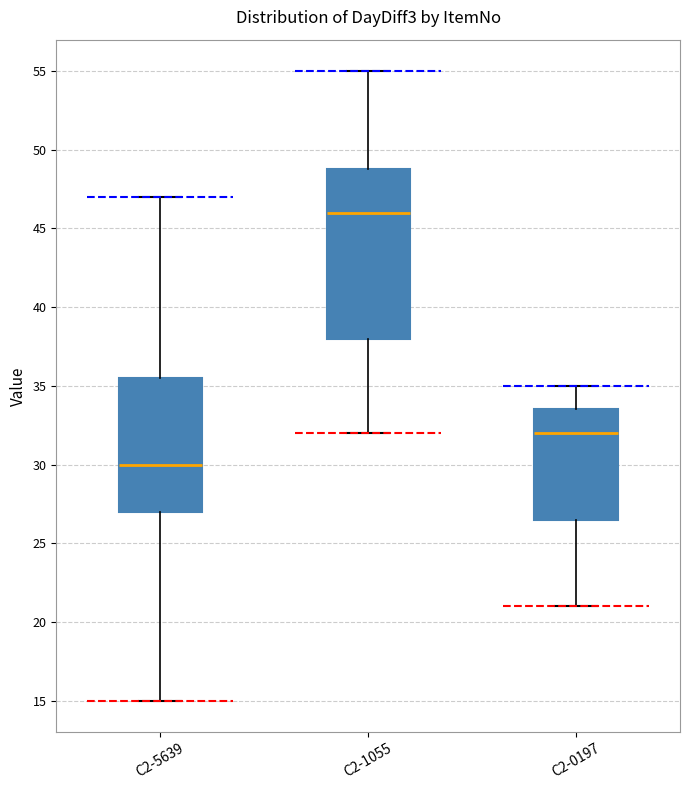

Which box has the lowest median line?

C2-5639